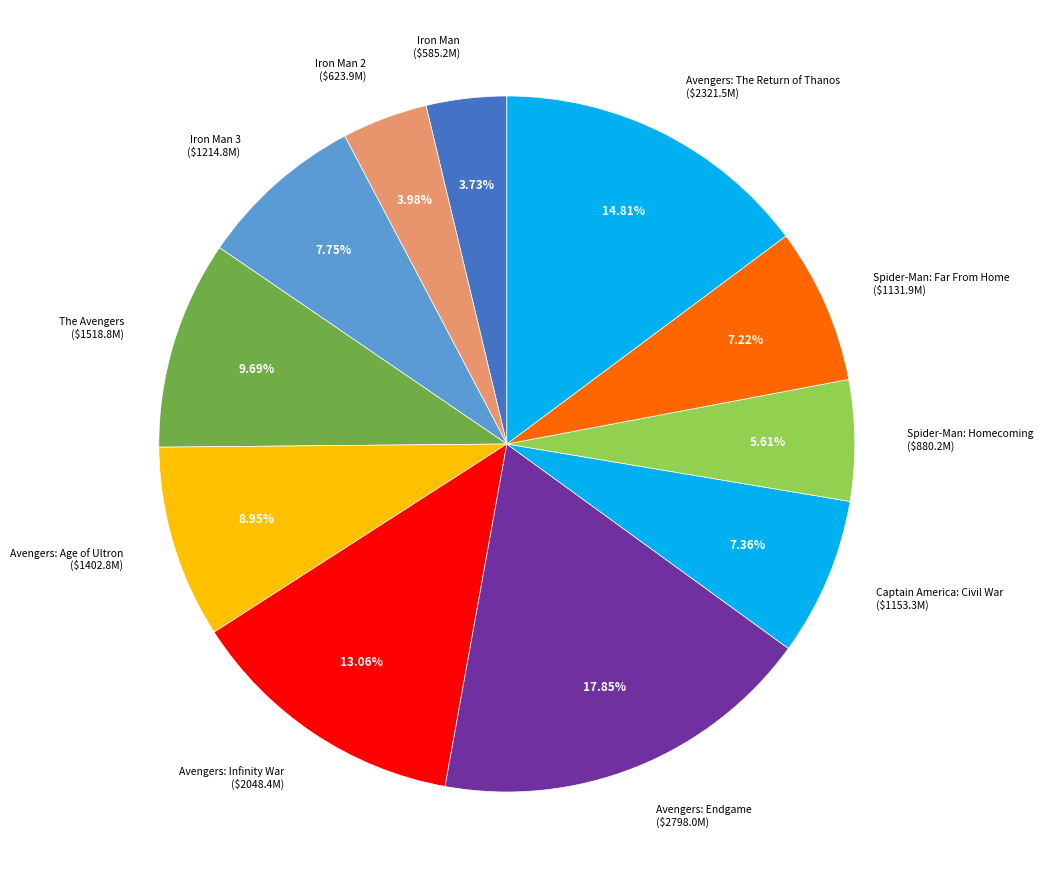

True or false: Spider-Man: Homecoming accounts for 6% of the total.

True